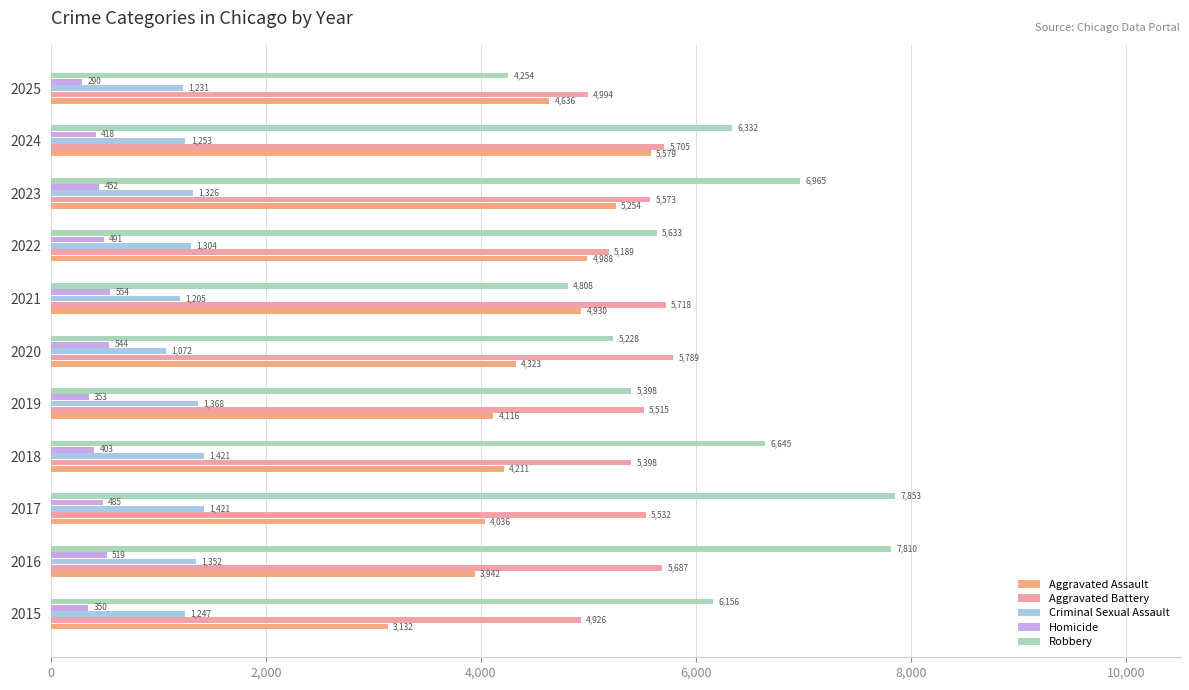

At which label is Aggravated Assault closest to 4355?

2020